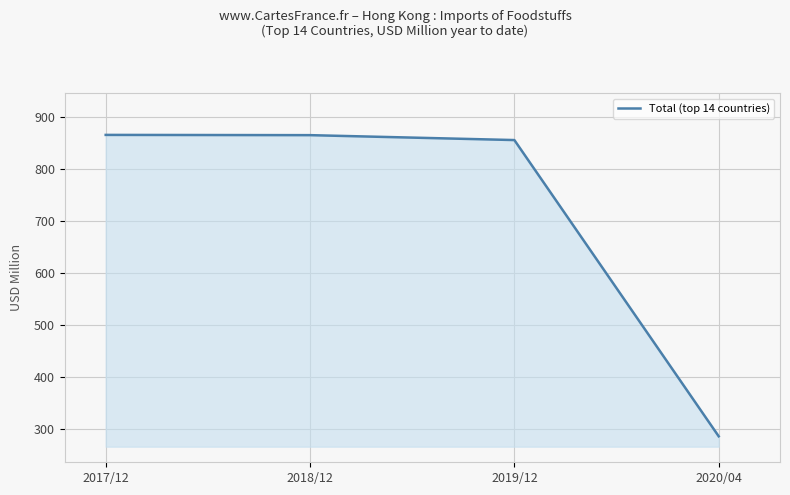

The value at 2017/12 is 866.0. True or false?

True